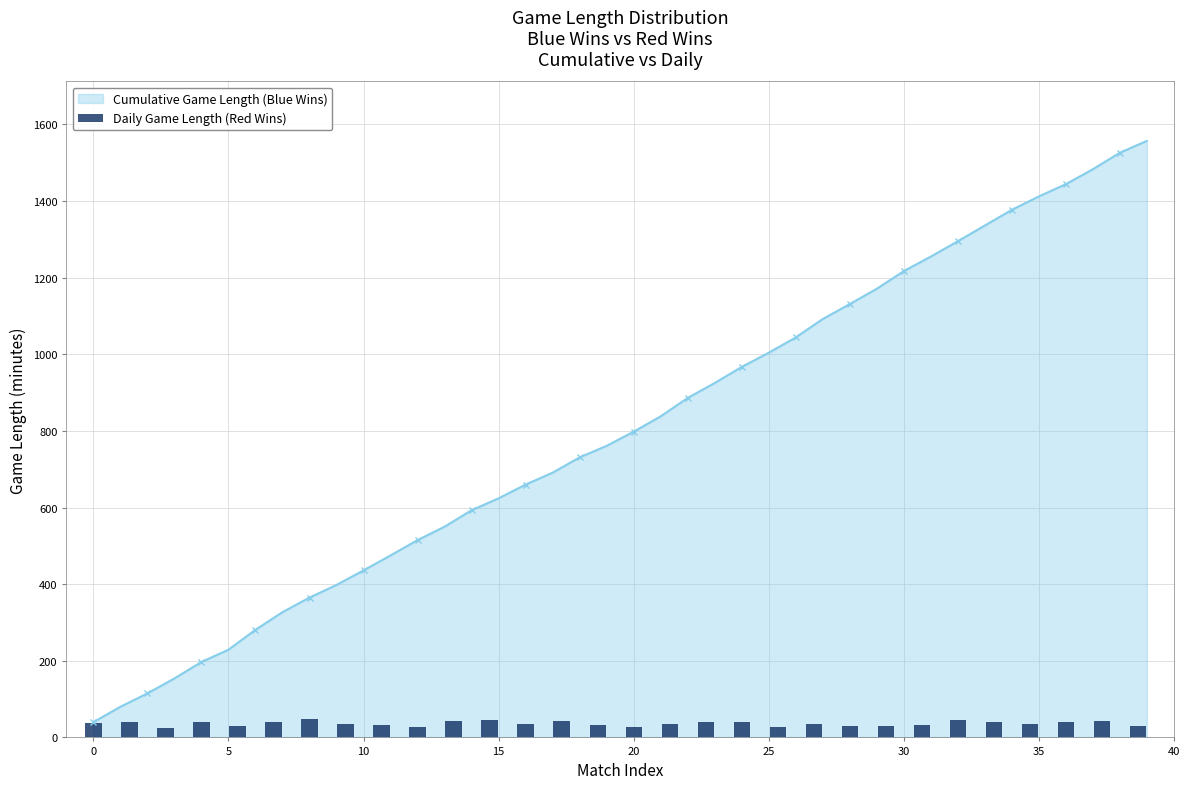

What is the minimum value for Cumulative Game Length (Blue Wins)?

40